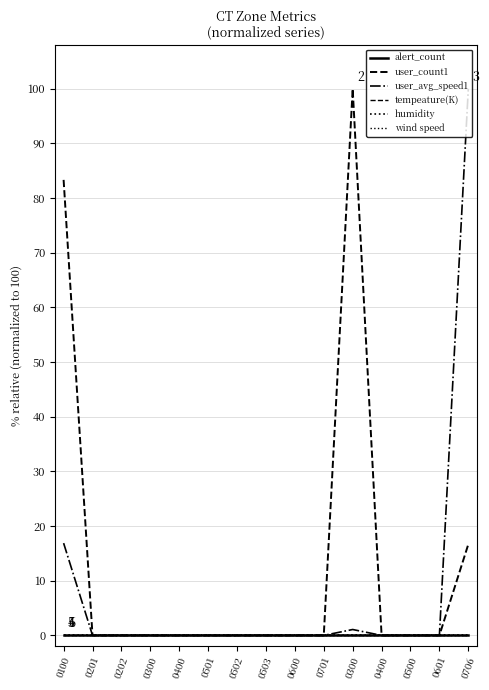

How many lines are shown in the chart?

6